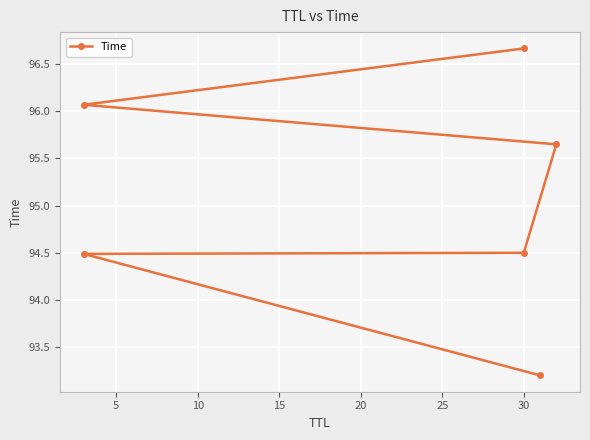

What is the sum of the values at 5 and 25?

191.2